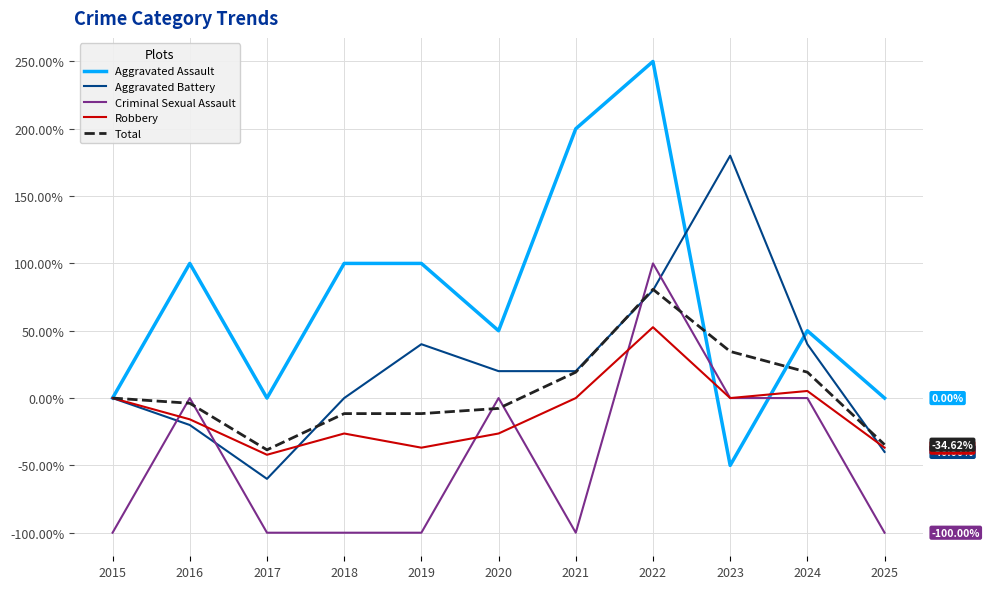

Does the chart display data point markers on the line(s)?

No